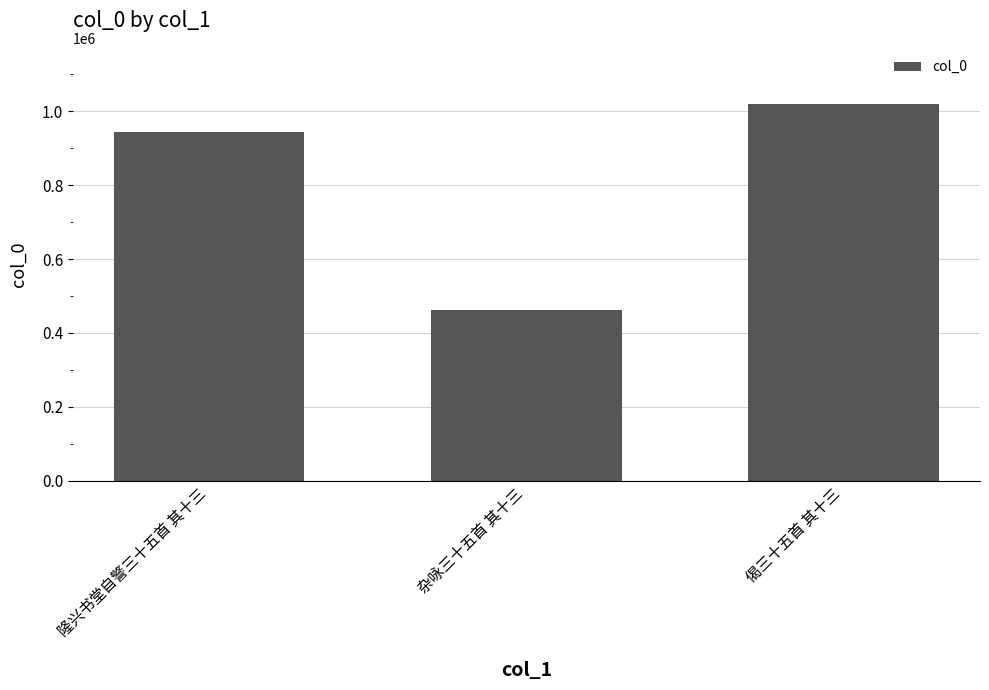

What is the greatest value displayed?

1018973